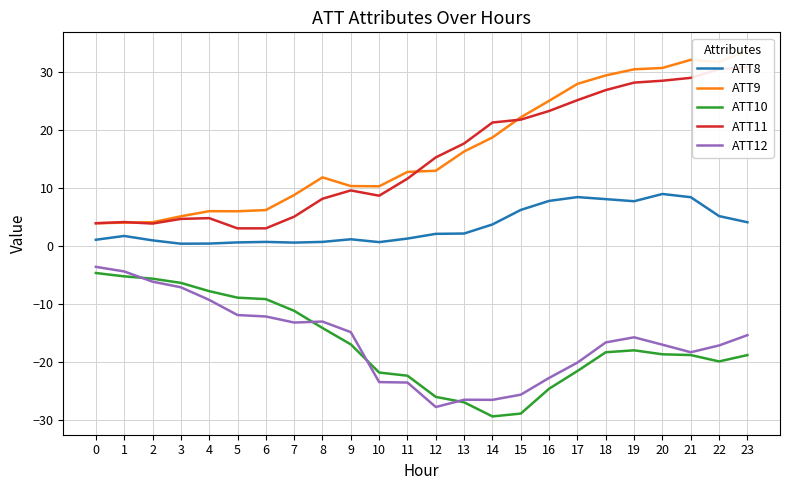

True or false: ATT10 and ATT9 intersect in this chart.

False